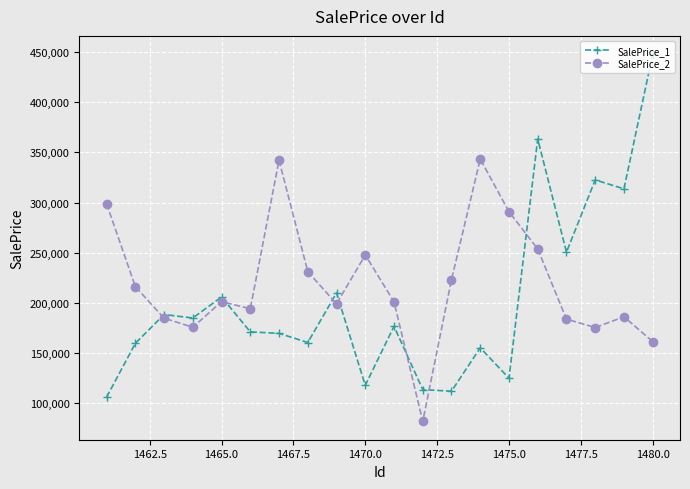

Which series has the widest spread of values?

SalePrice_1